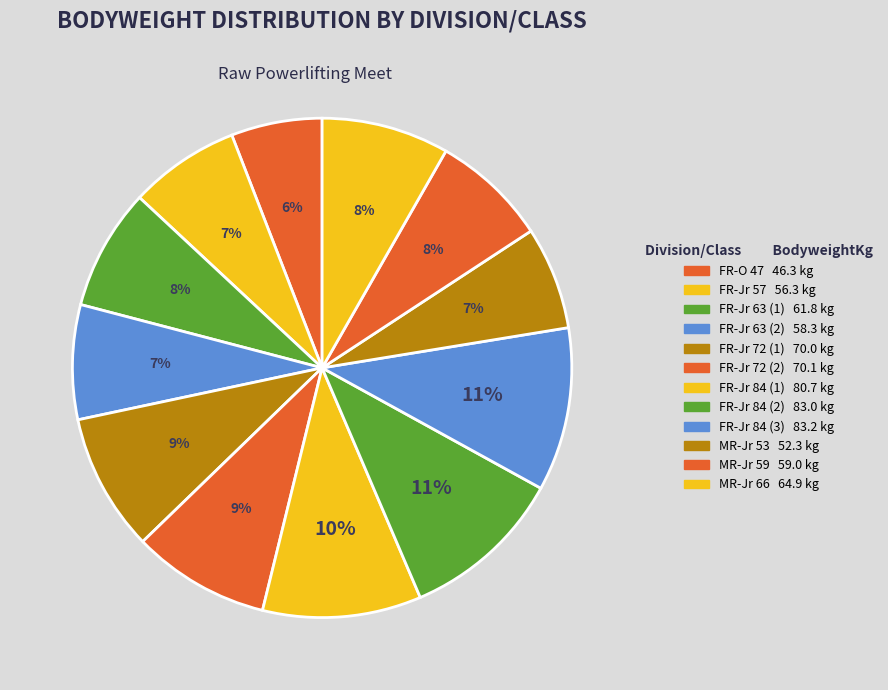

How many segments does this pie chart have?

12